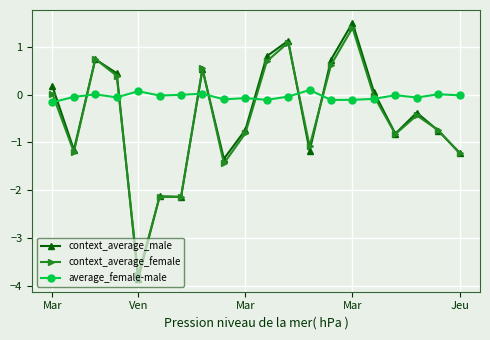

What is the average value of the context_average_male series?

-0.5